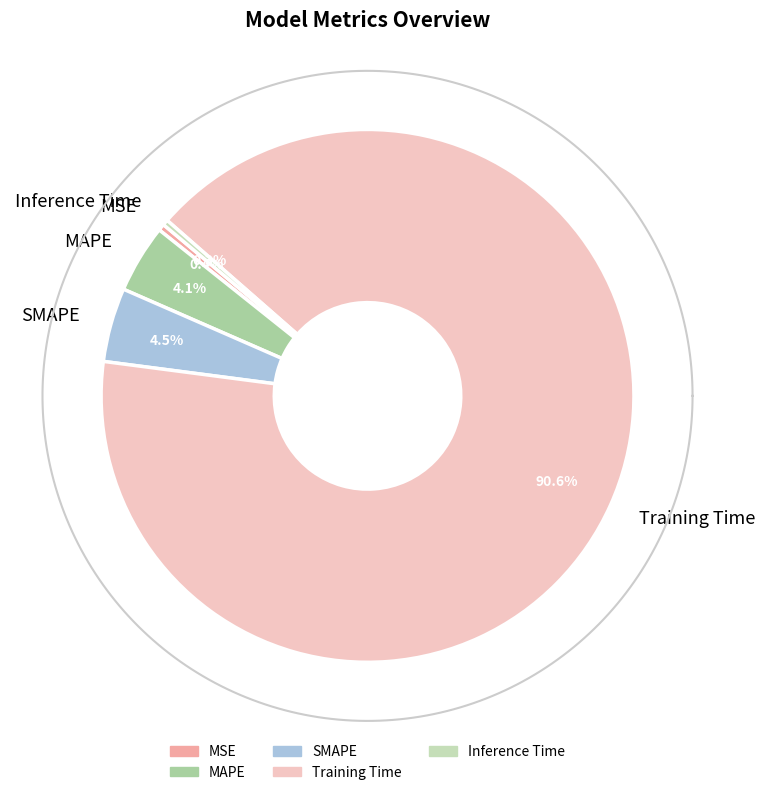

To the nearest percent, what is the difference between the largest and smallest slice percentages?

90%